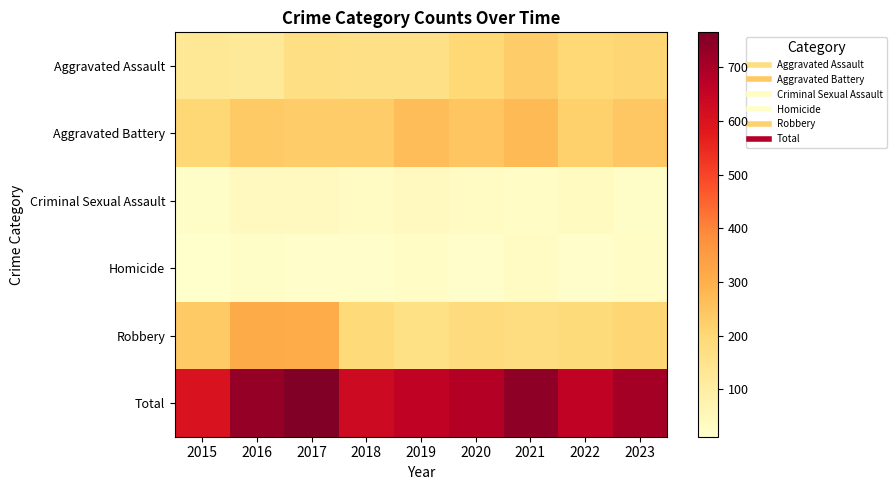

What is the difference between the highest and lowest values at 2023?

684